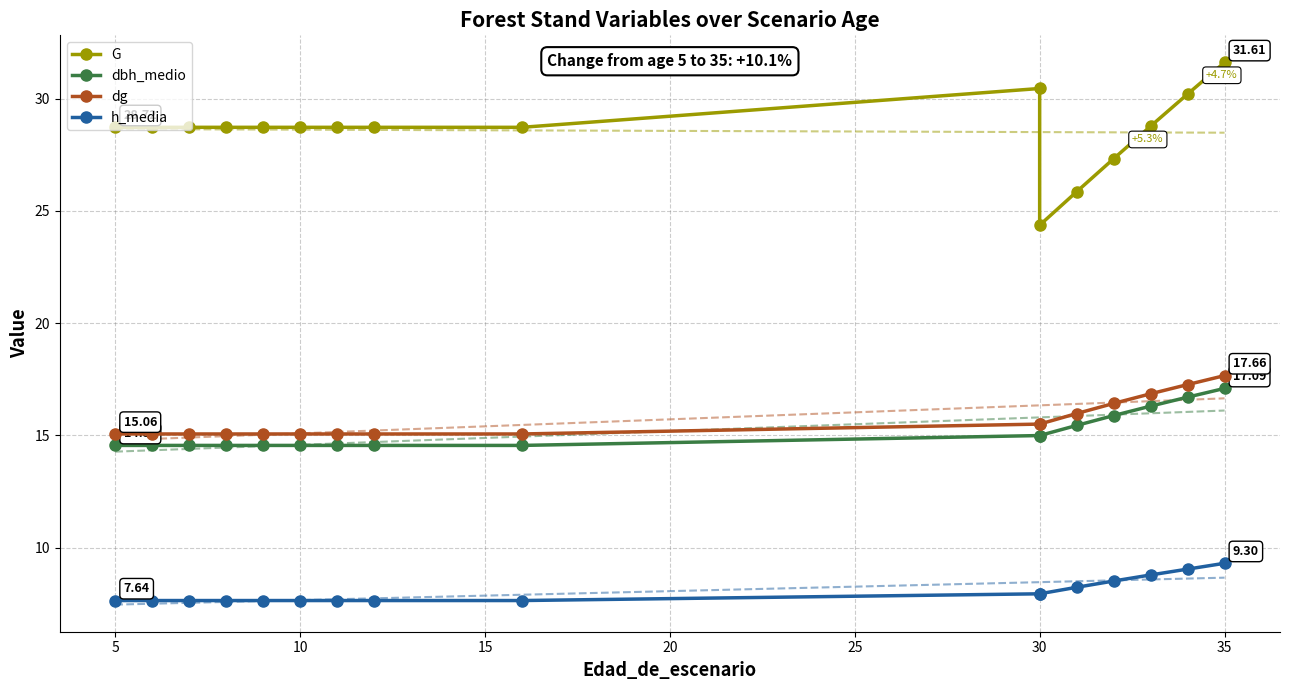

List the series in order of their peak value, lowest first.

h_media, dbh_medio, dg, G